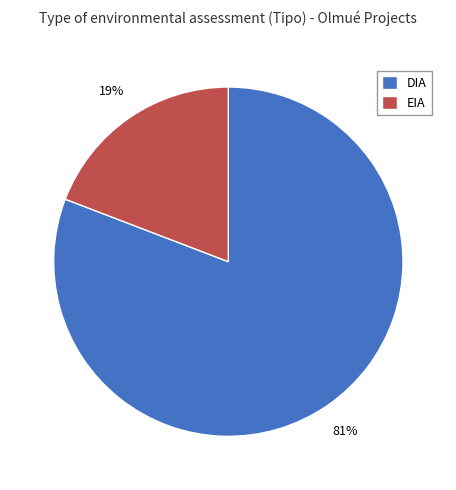

What percentage is the DIA slice, to the nearest percent?

81%